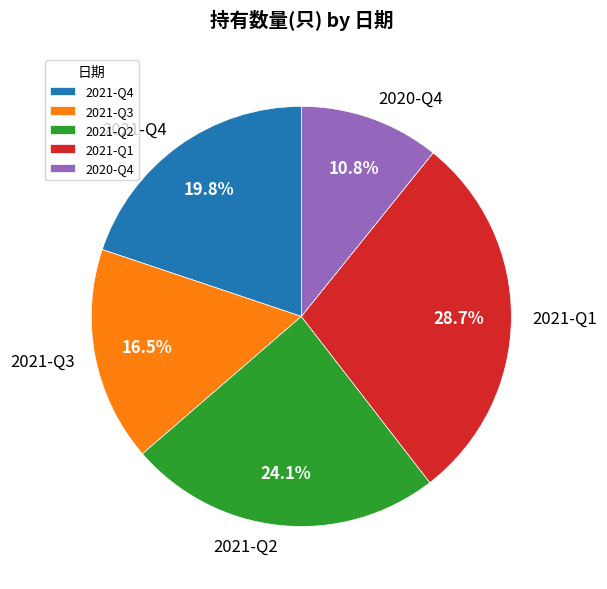

How many segments does this pie chart have?

5